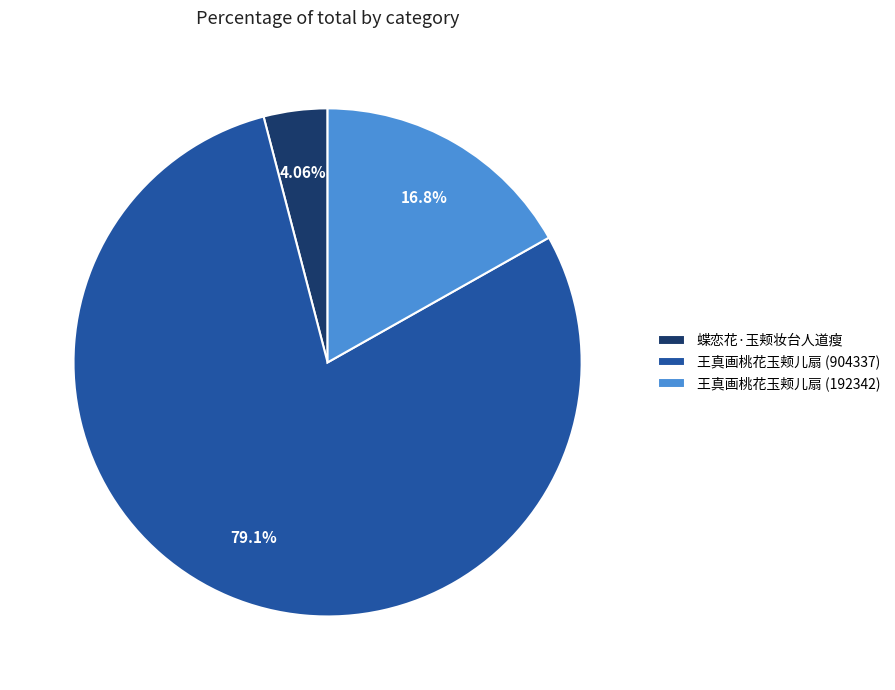

How many segments does this pie chart have?

3